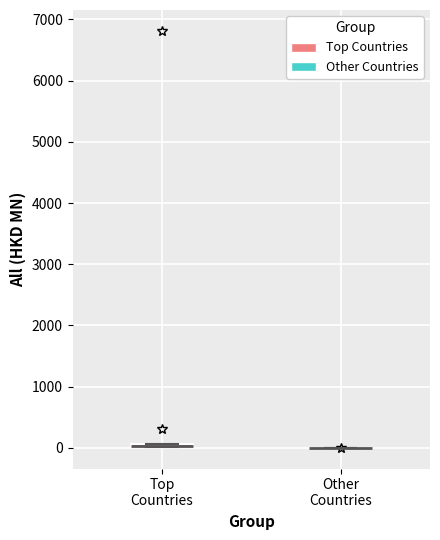

Where is the upper edge of the box for Top Countries on the y-axis? The values are not printed on the chart, so give them approximately, as read against the axis.

100